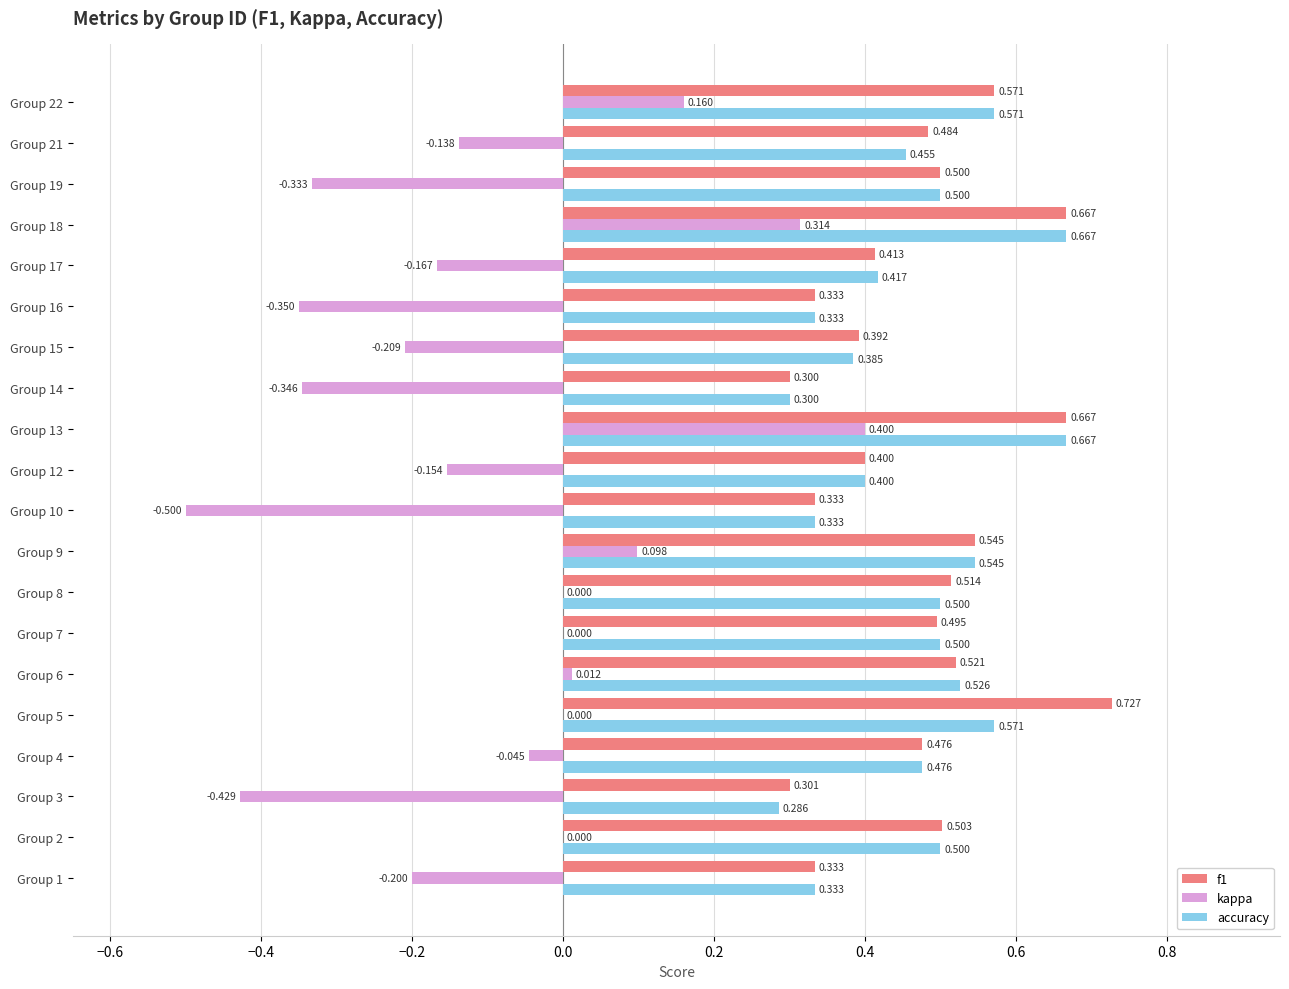

Between Group 3 and Group 13, which series saw the biggest shift?

kappa